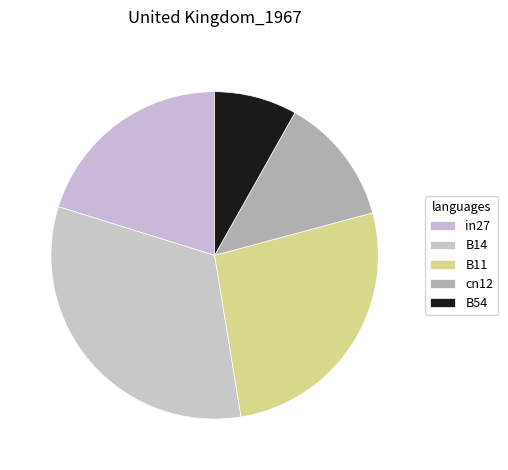

Rank the categories by value from lowest to highest.

B54, cn12, in27, B11, B14